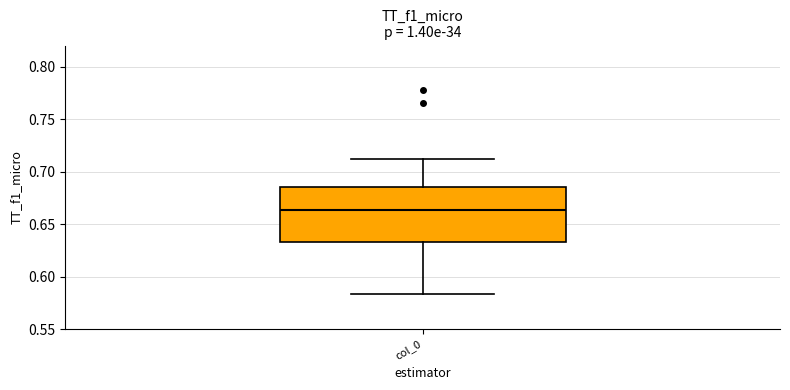

Where does the median line of the box for col_0 sit on the y-axis? The values are not printed on the chart, so give them approximately, as read against the axis.

0.665